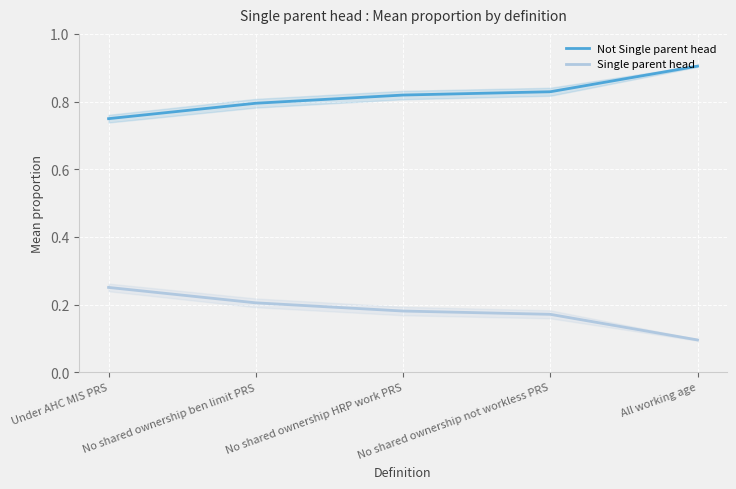

True or false: Single parent head has a value of 0.1 at No shared ownership ben limit PRS.

False